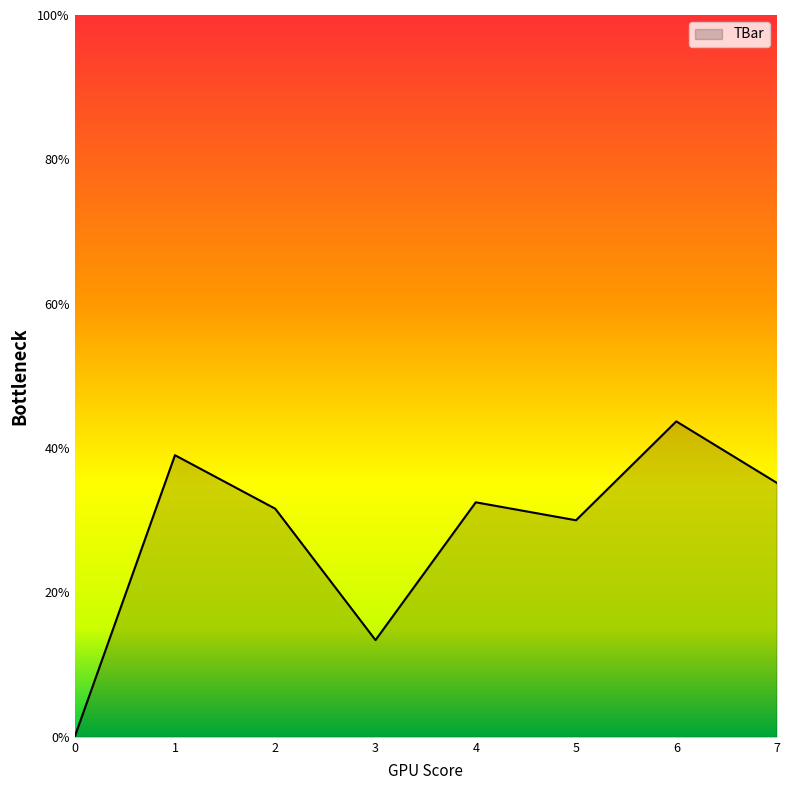

List the labels in order of value, smallest first.

0, 3, 5, 2, 4, 7, 1, 6